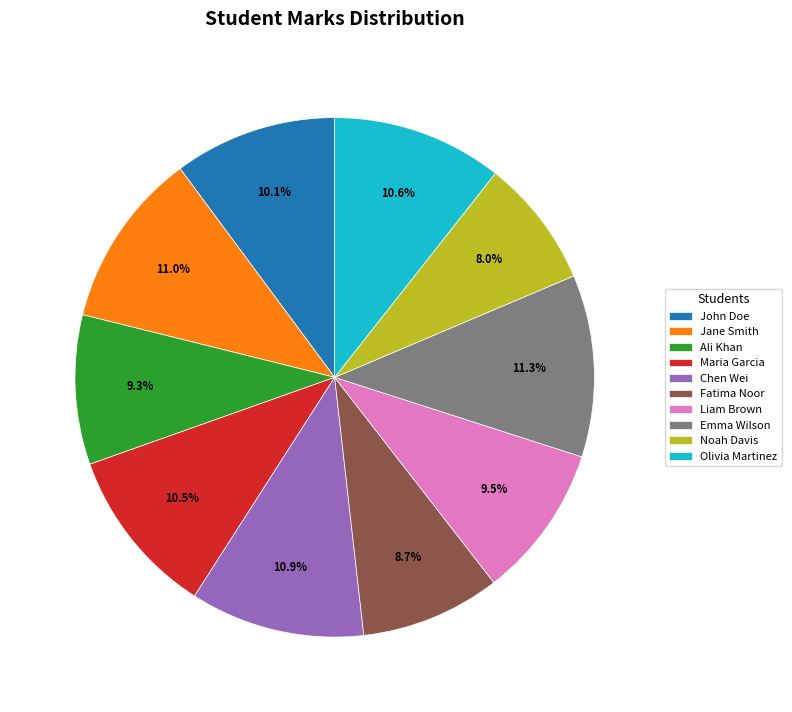

Combined, do John Doe and Fatima Noor account for over 50%?

No